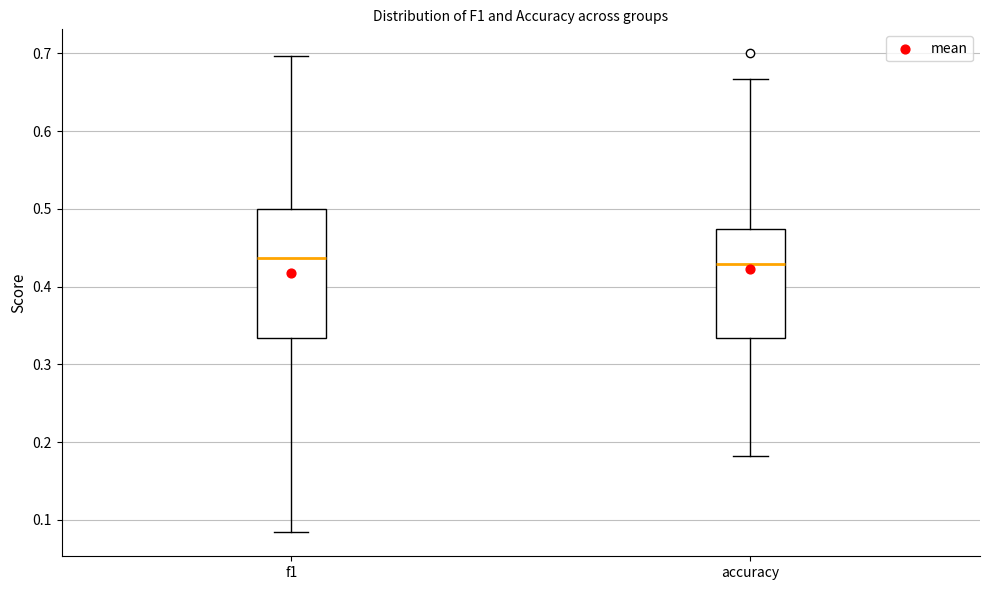

Which box is the tallest, from its lower edge to its upper edge?

f1